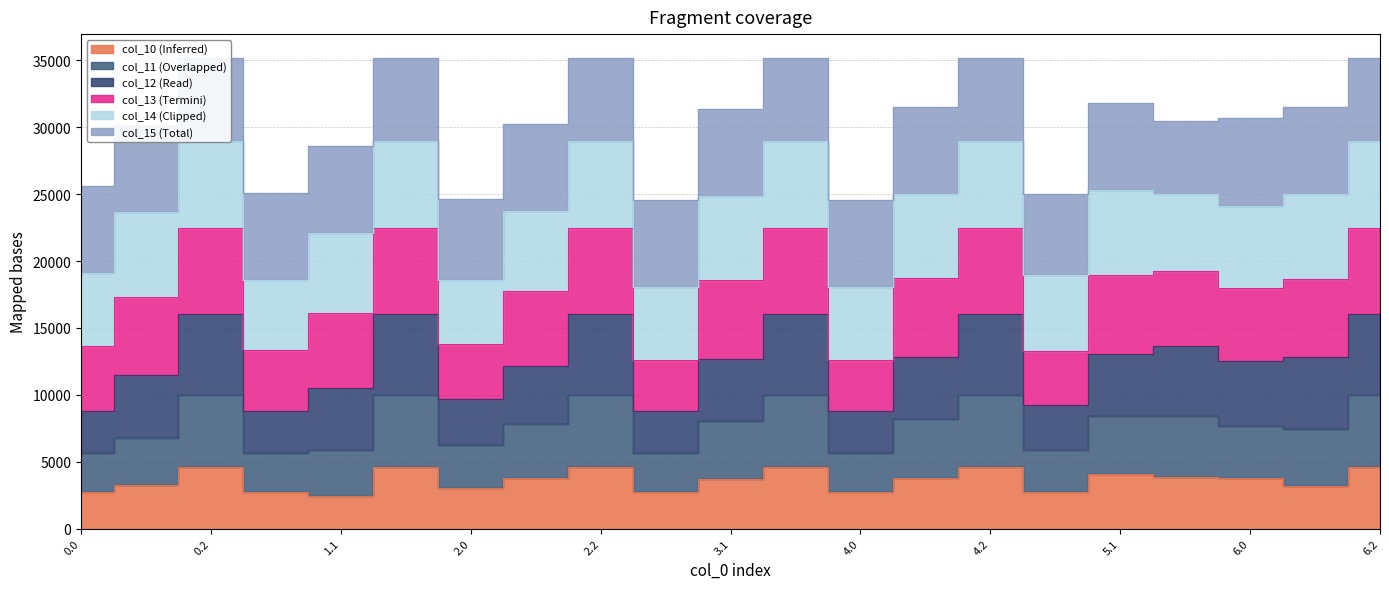

What is the value of the col_10 point at the 18th from the left?

3838.3